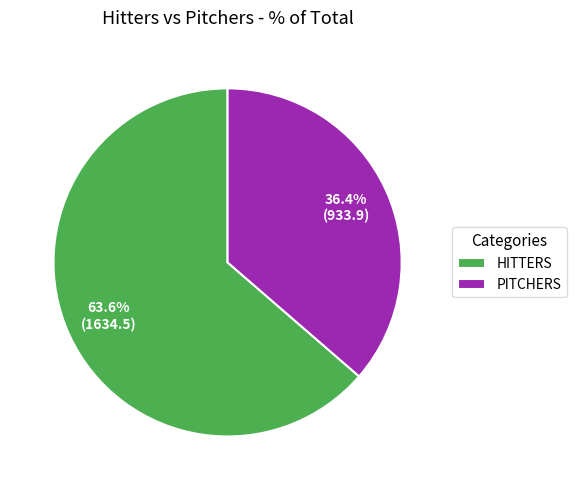

The PITCHERS slice represents 26% of the pie. True or false?

False